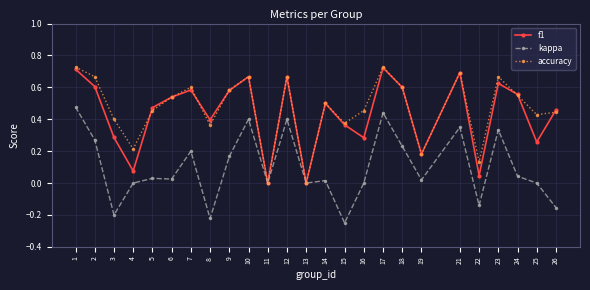

Which series ends up on top after the final intersection of f1 and accuracy?

f1